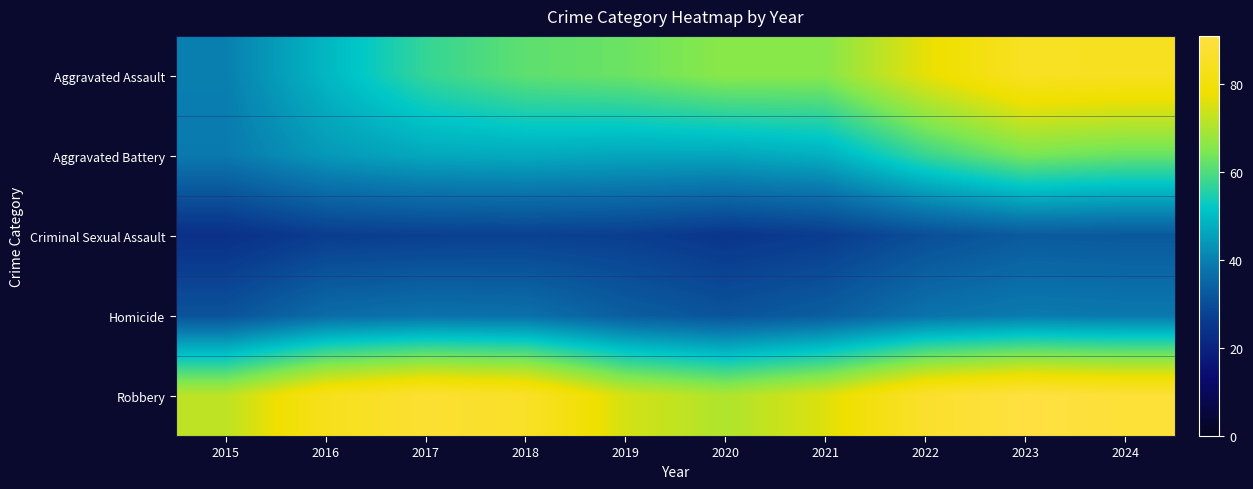

Count the number of data series in this chart.

5